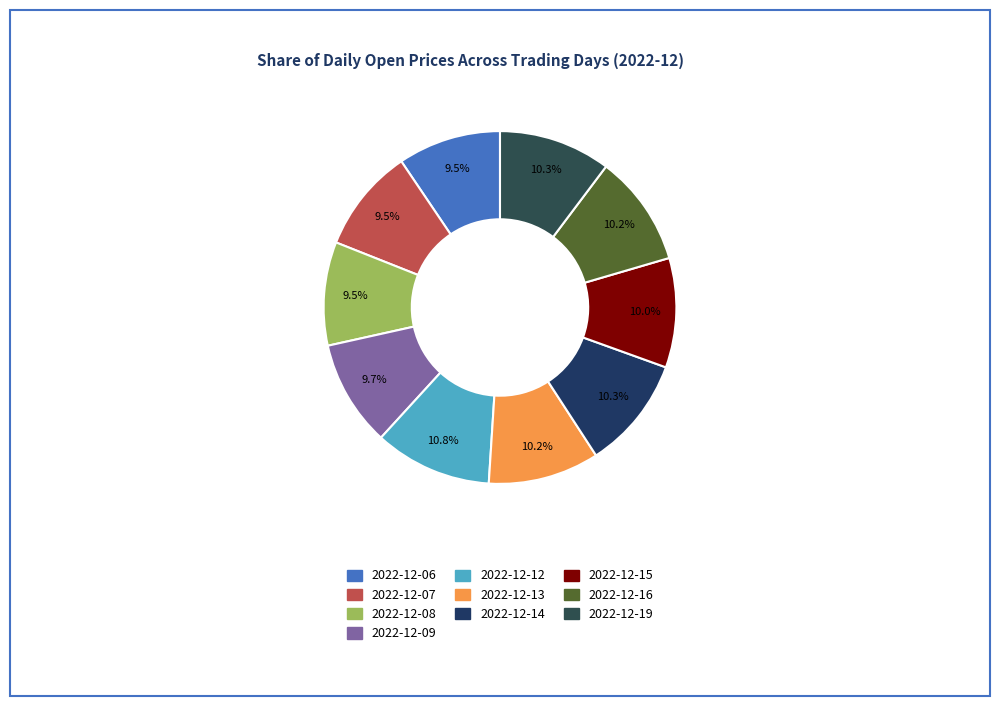

What is the ratio of the value at 2022-12-09 to the value at 2022-12-06?

1.0